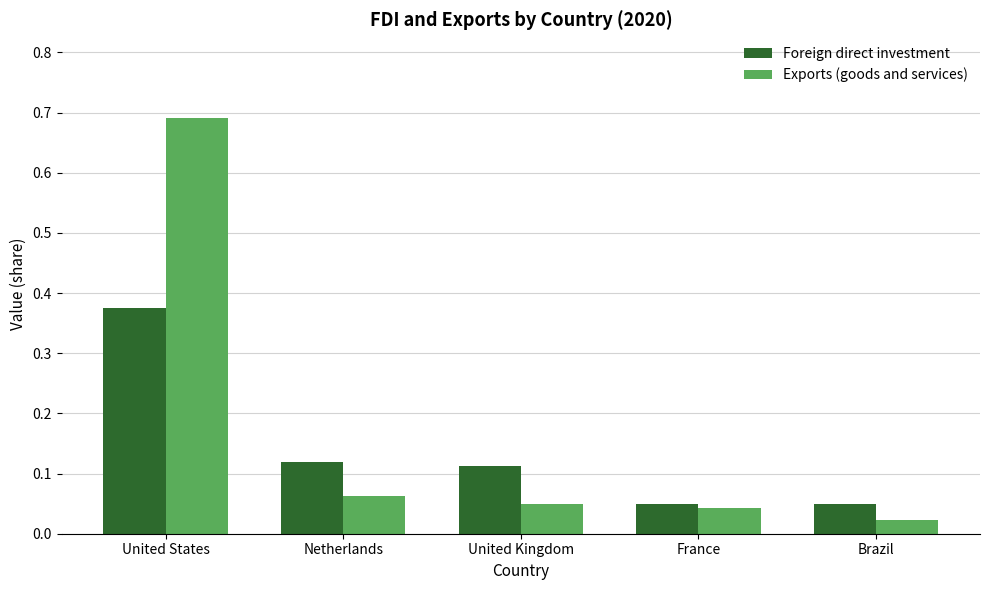

At Brazil, list the series in order from largest to smallest.

Foreign direct investment, Exports (goods and services)